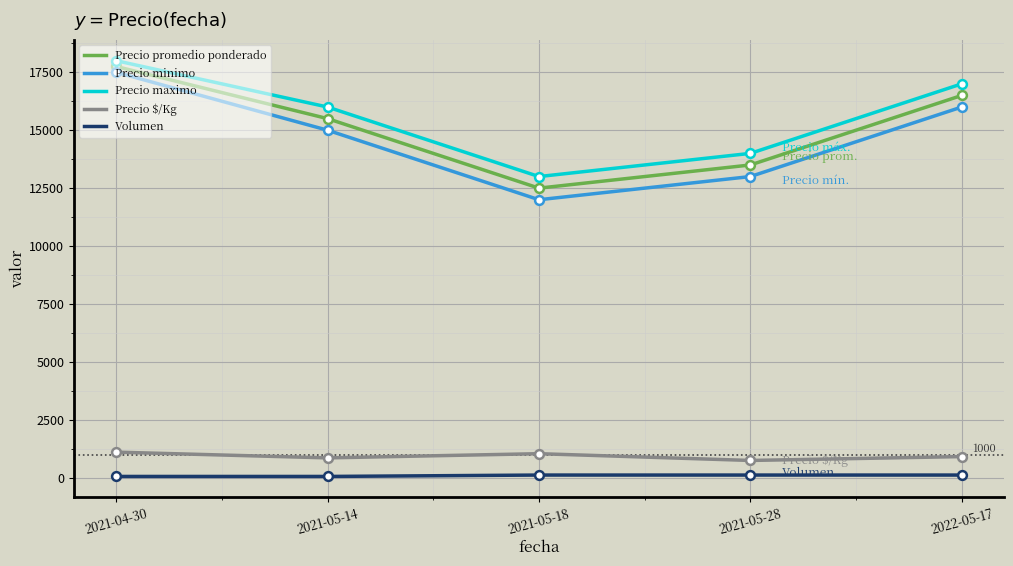

At how many categories does at least one series exceed 3989?

5